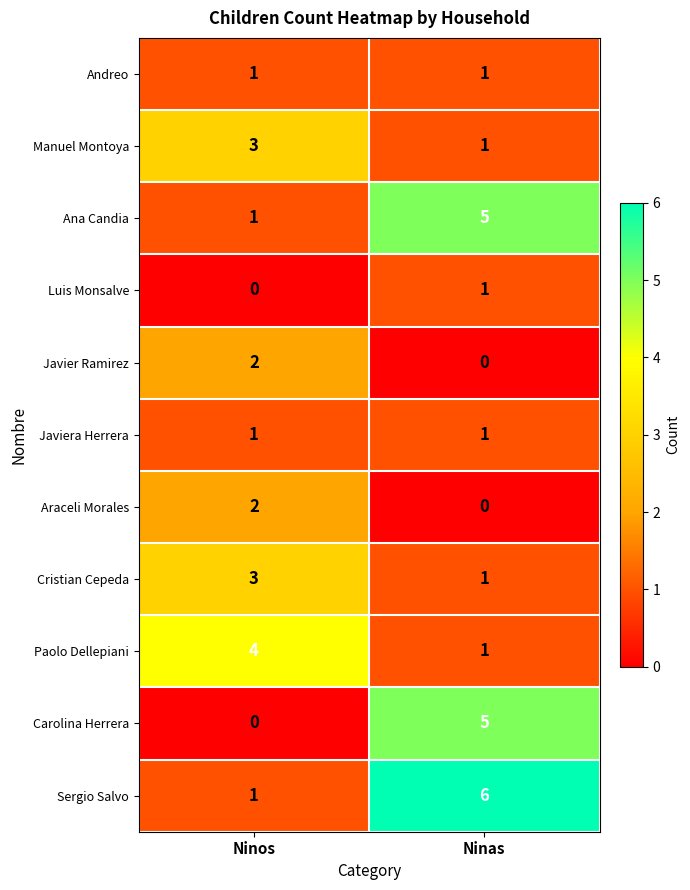

Rank the categories by Araceli Morales value from lowest to highest.

Ninas, Ninos